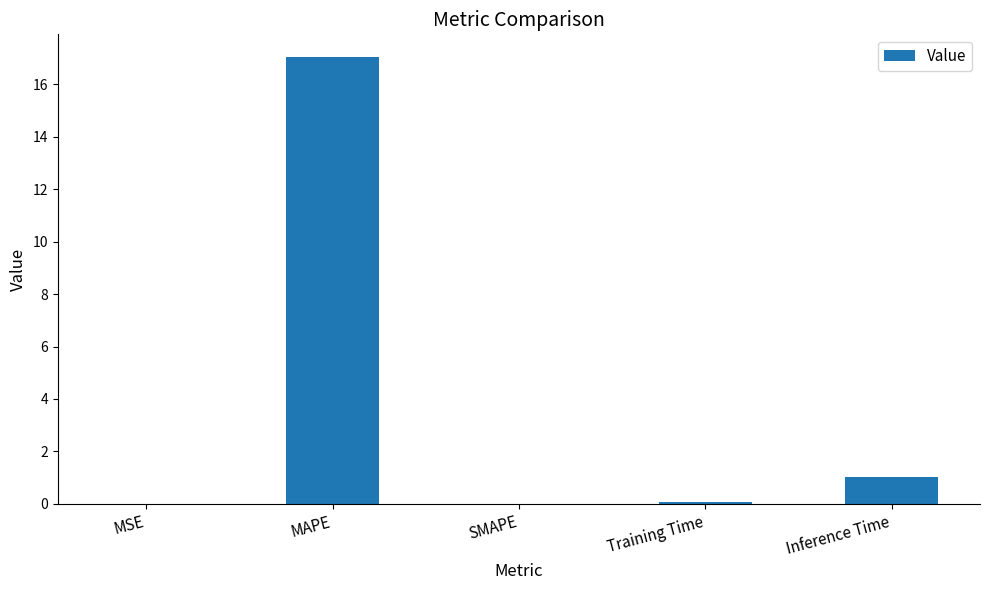

The chart shows a value of 0.0 at MSE. True or false?

True